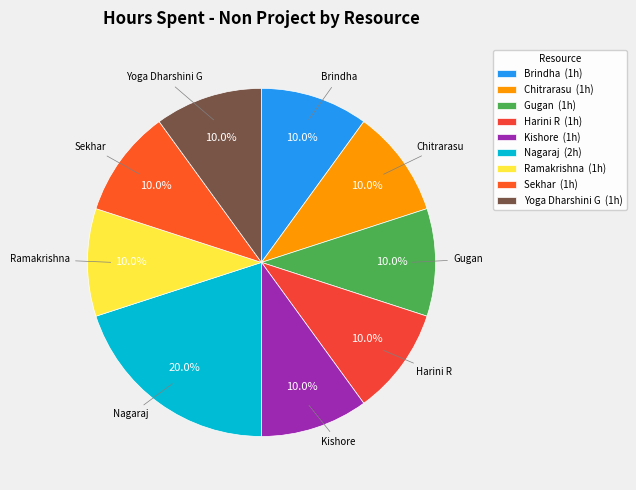

Which slice is the smallest?

Brindha